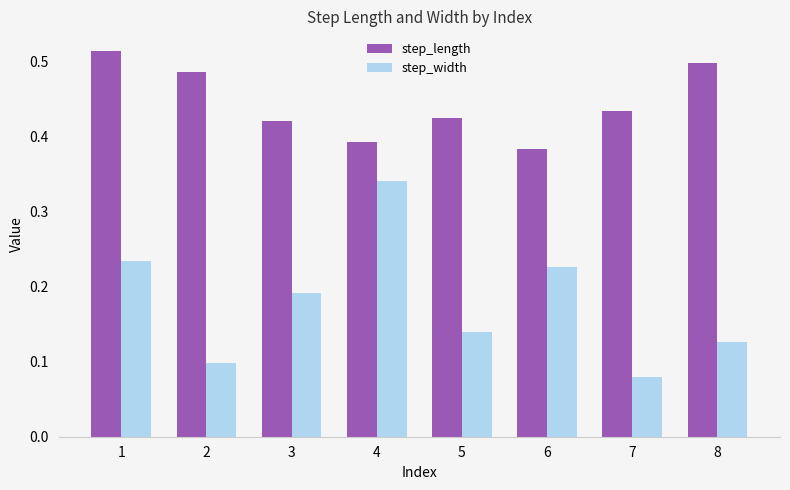

At which category does the chart reach its minimum across all series?

7